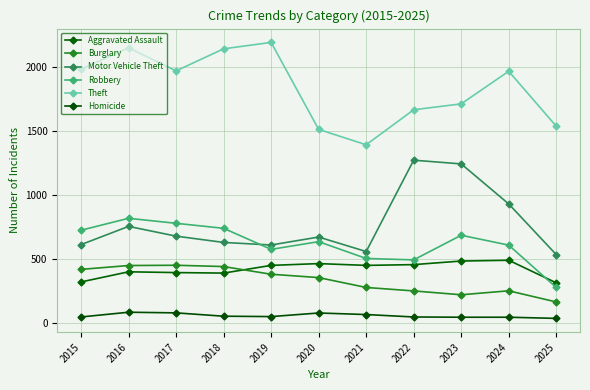

What is the value of the Aggravated Assault point at the 1st from the left?

323